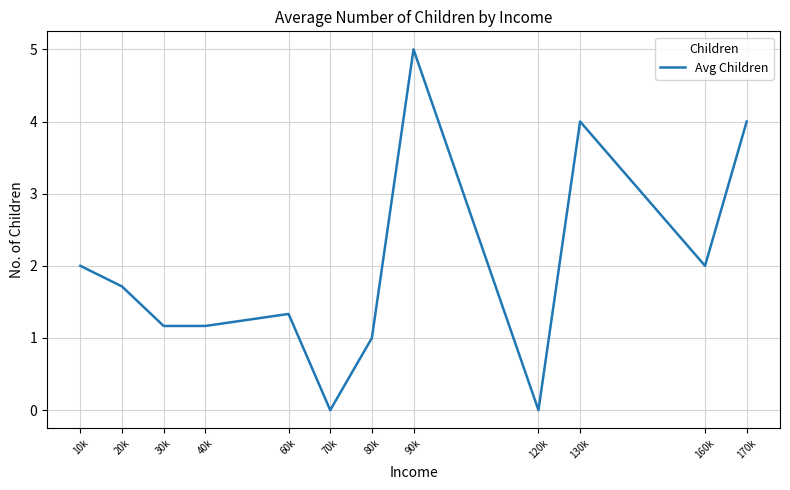

What is the difference between the values at 70k and 80k?

1.0